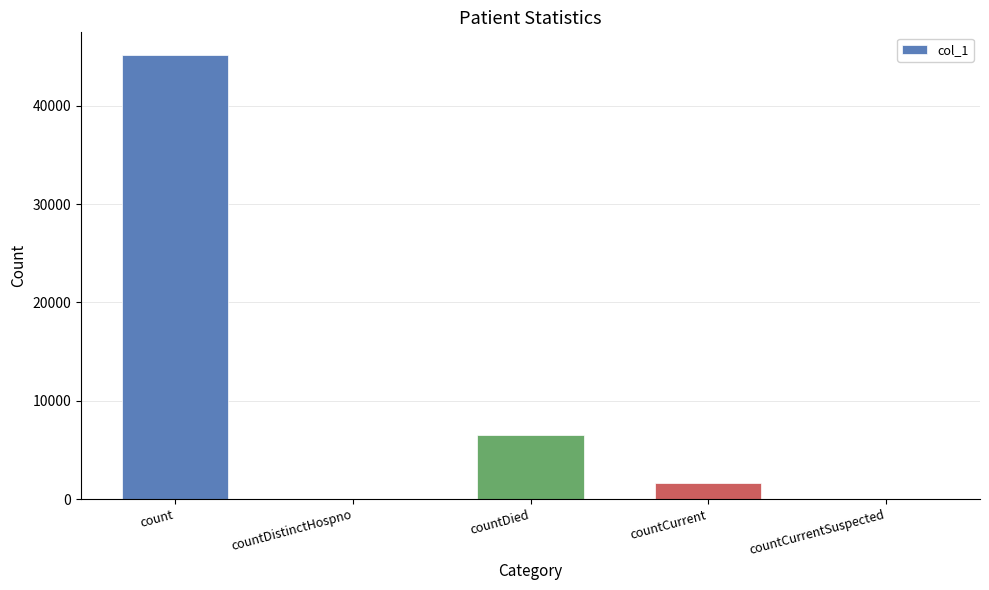

True or false: the data shows 75492 at count.

False